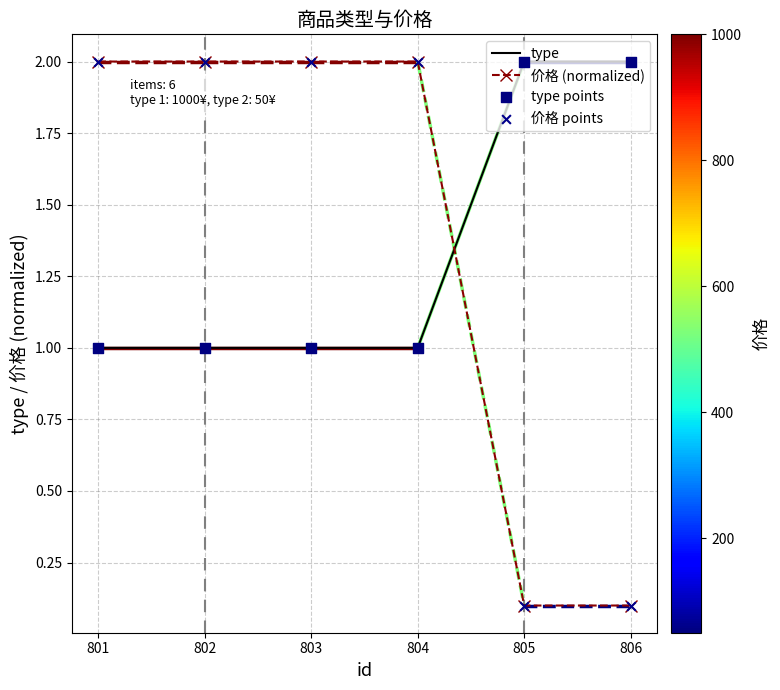

At how many categories does at least one series exceed 0?

6